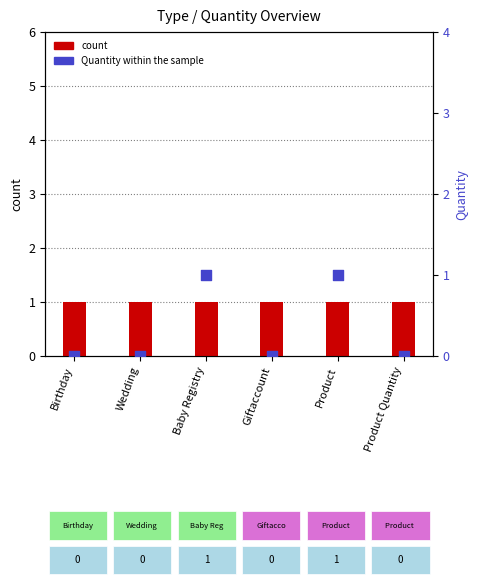

What is the total value across all series at Product?

2